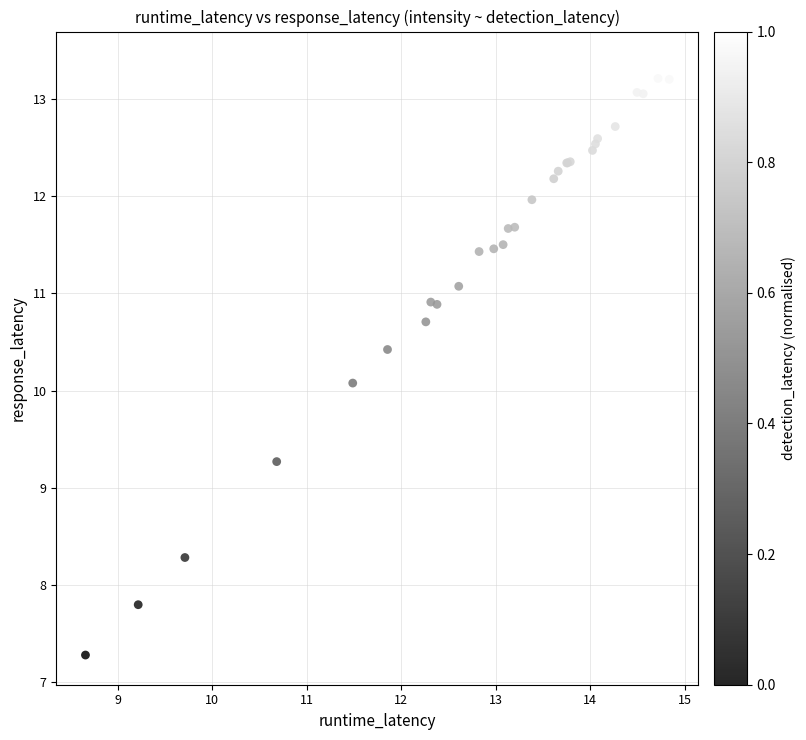

What Y value in the scatter plot is closest to 10?

10.1